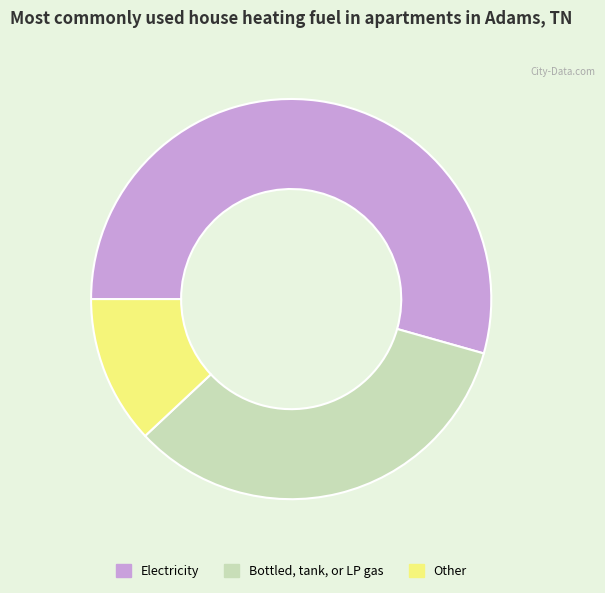

Is the sum of Electricity and Bottled, tank, or LP gas greater than half?

Yes